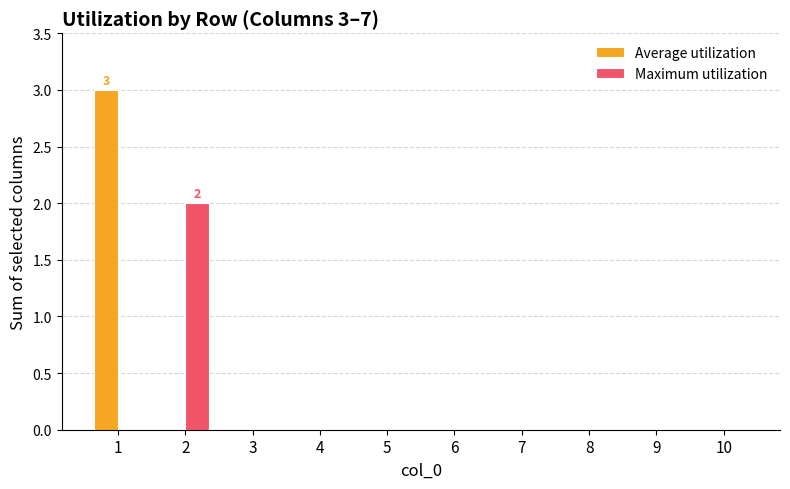

Which series has the largest total across all categories?

Average utilization